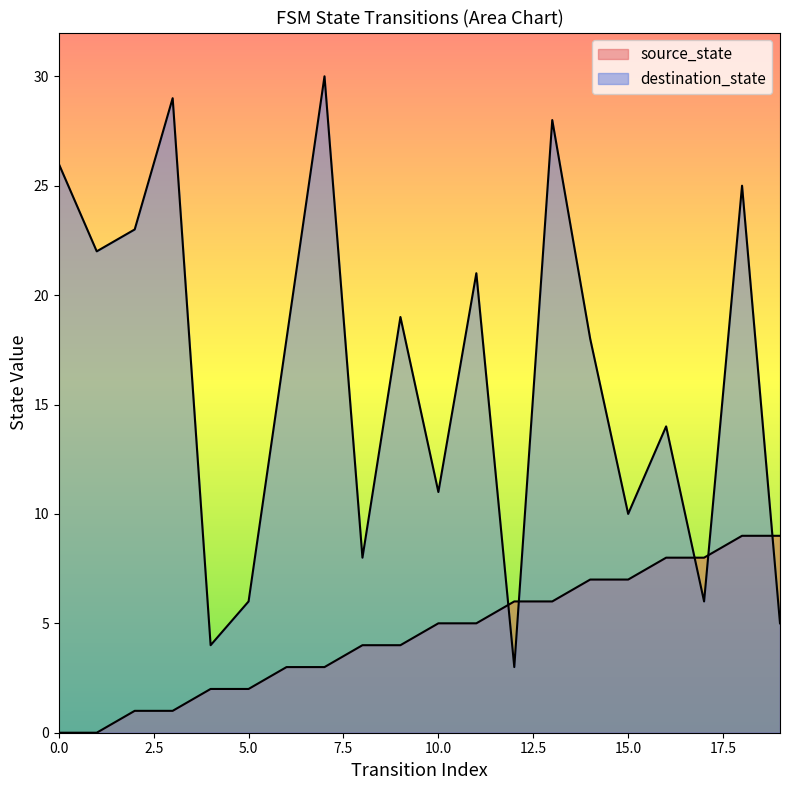

True or false: source_state and destination_state cross at least once.

True